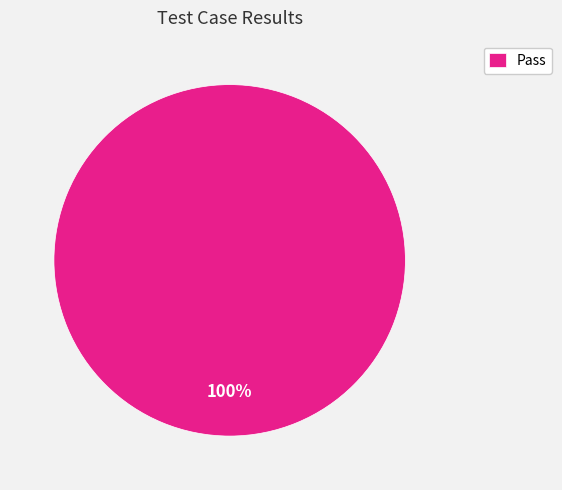

What percentage is the Pass slice, to the nearest percent?

100%